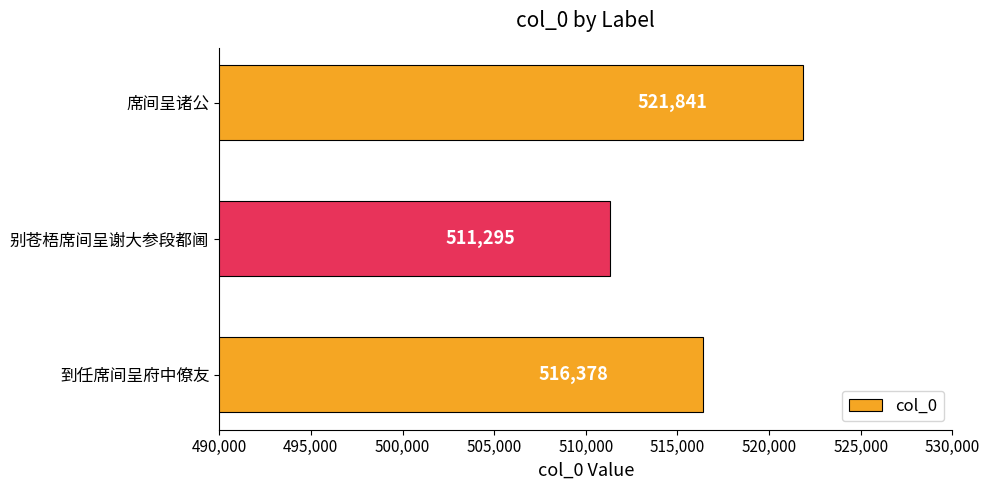

Between 席间呈诸公 and 到任席间呈府中僚友, which is larger?

席间呈诸公